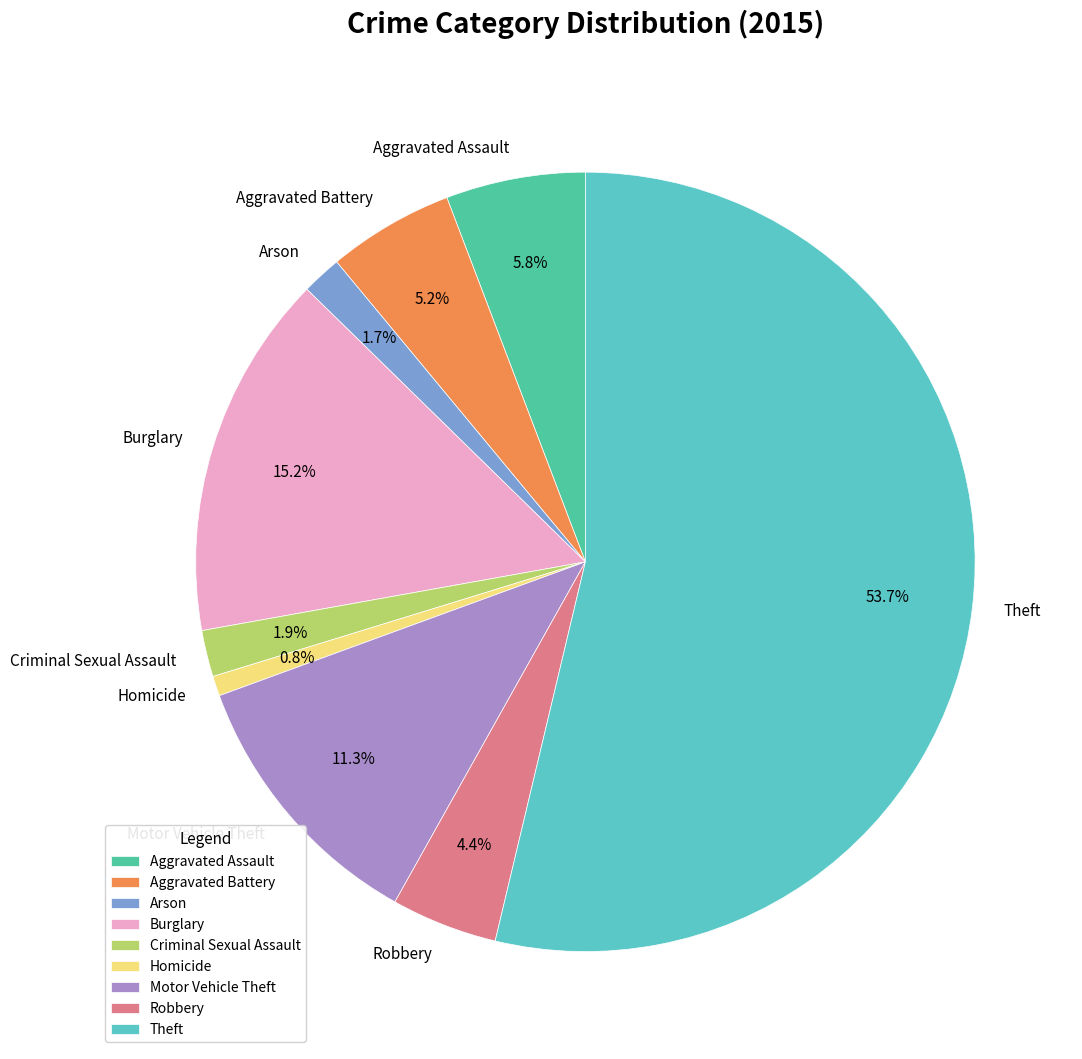

Does Theft account for over 50% of the chart?

Yes